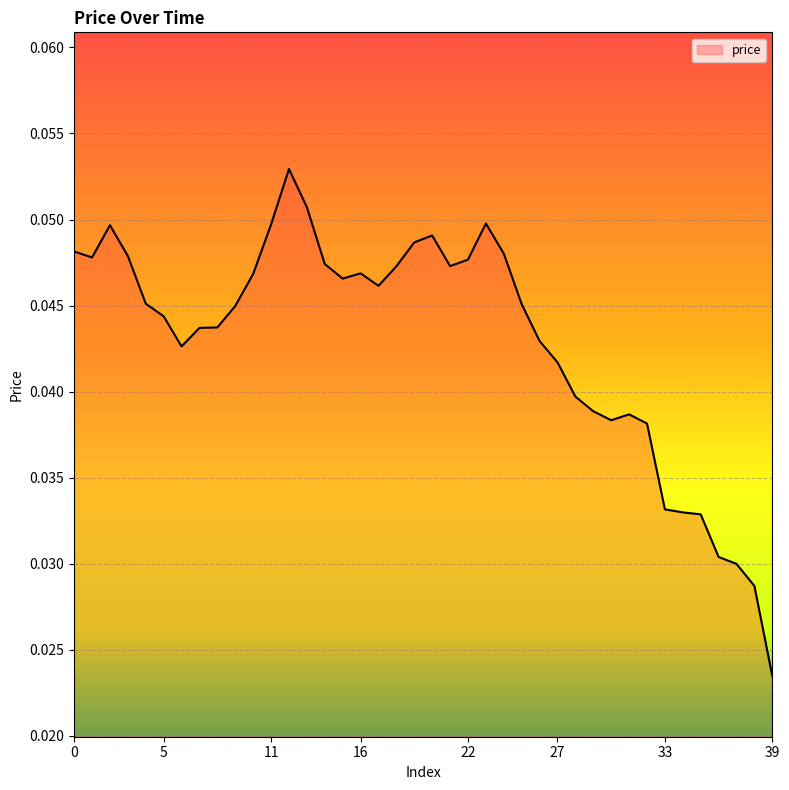

Rank the categories by value from lowest to highest.

39, 38, 37, 36, 35, 34, 33, 32, 30, 31, 29, 28, 27, 6, 26, 7, 8, 5, 9, 25, 4, 17, 15, 10, 16, 18, 21, 14, 22, 1, 3, 24, 0, 19, 20, 2, 11, 23, 13, 12